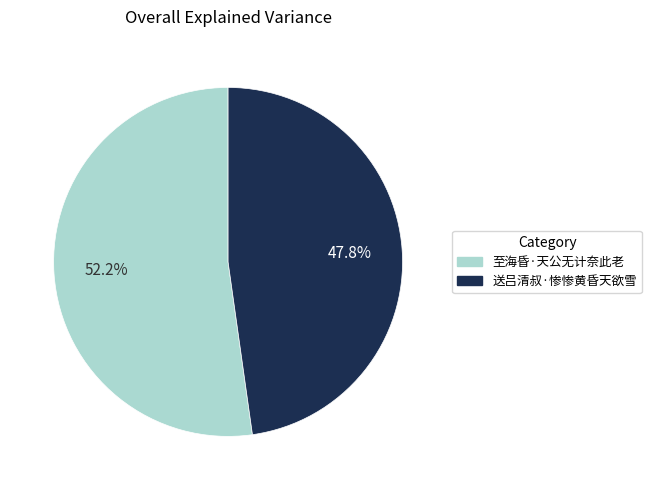

What is the total percentage of 至海昏·天公无计奈此老 and 送吕清叔·惨惨黄昏天欲雪?

100.0%